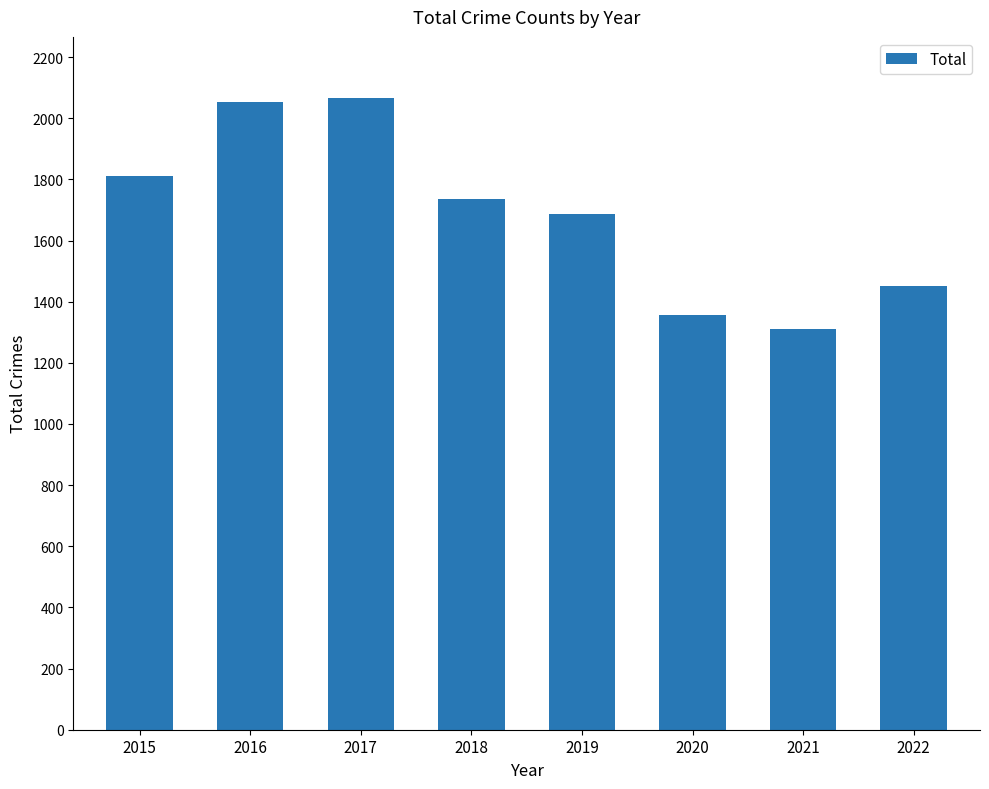

The chart shows a value of 1736 at 2018. True or false?

True